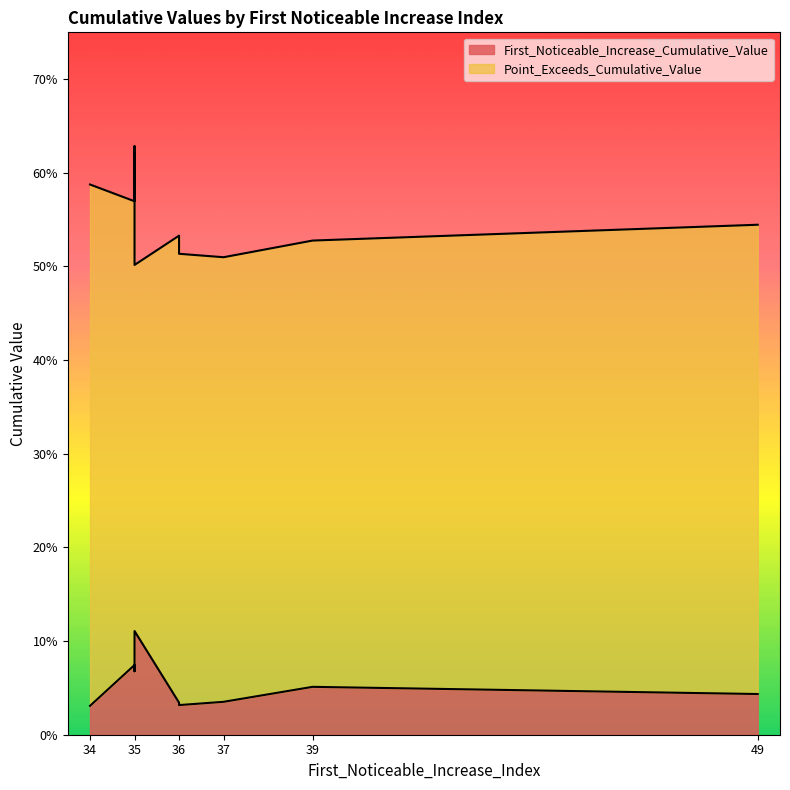

The First_Noticeable_Increase_Cumulative_Value series shows 0.0 at 49. True or false?

False